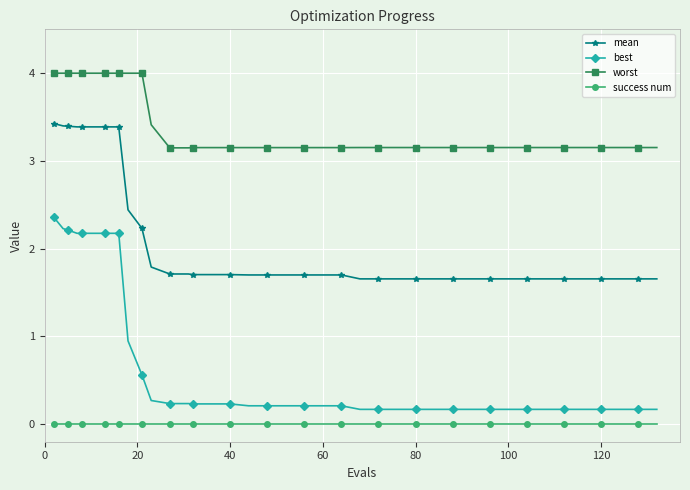

What is the average value of the mean series?

2.1